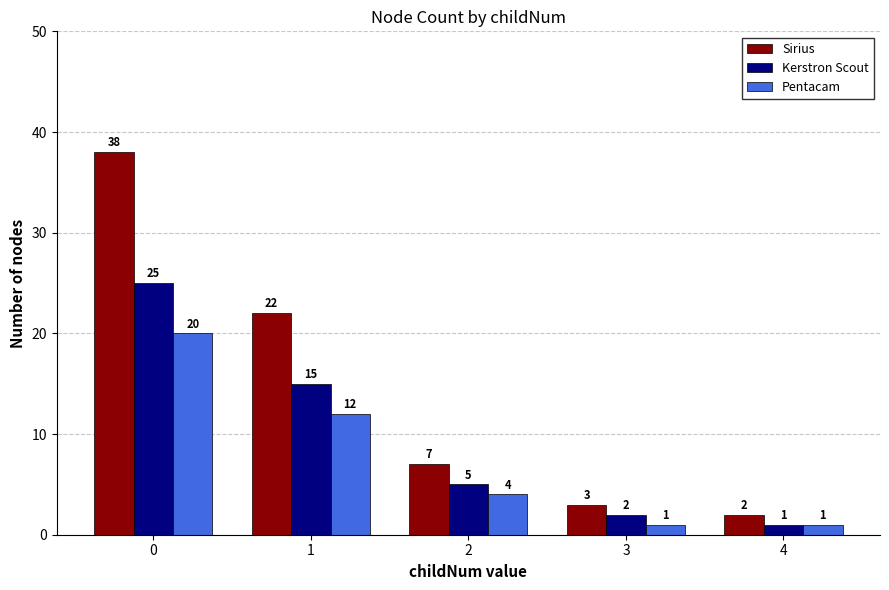

Reading right to left, extract all data points from this chart.

Sirius: 4=2	3=3	2=7	1=22	0=38
Kerstron Scout: 4=1	3=2	2=5	1=15	0=25
Pentacam: 4=1	3=1	2=4	1=12	0=20